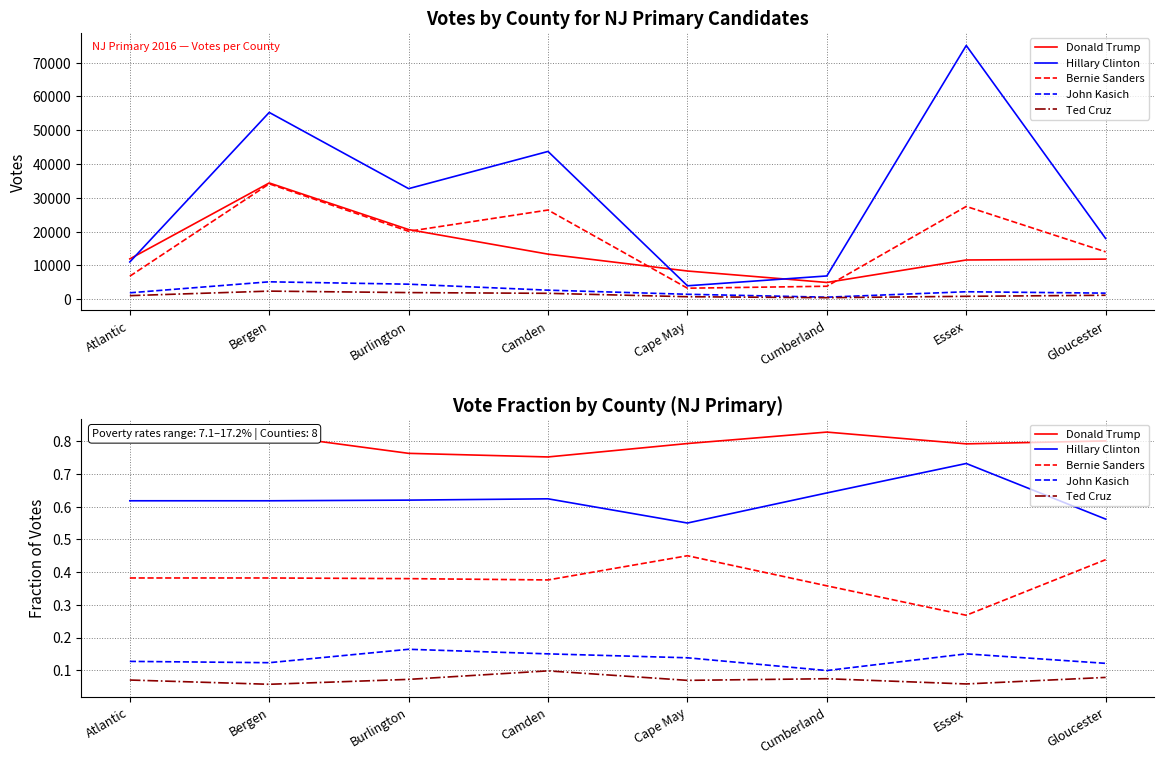

What is the sum of all Bernie Sanders values?

3.0